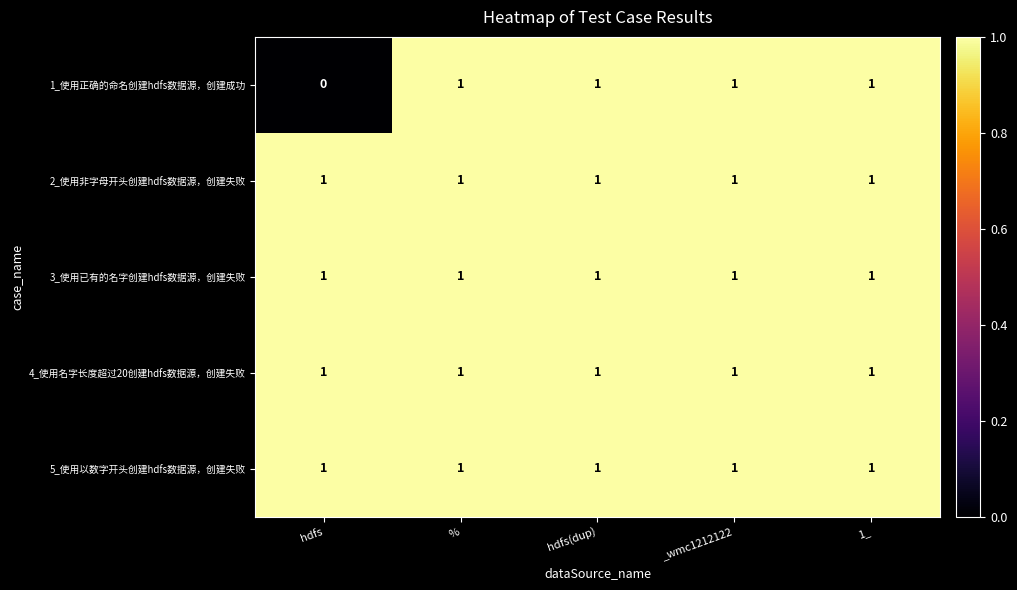

True or false: 3_使用已有的名字创建hdfs数据源，创建失败 has a value of 0 at %.

False